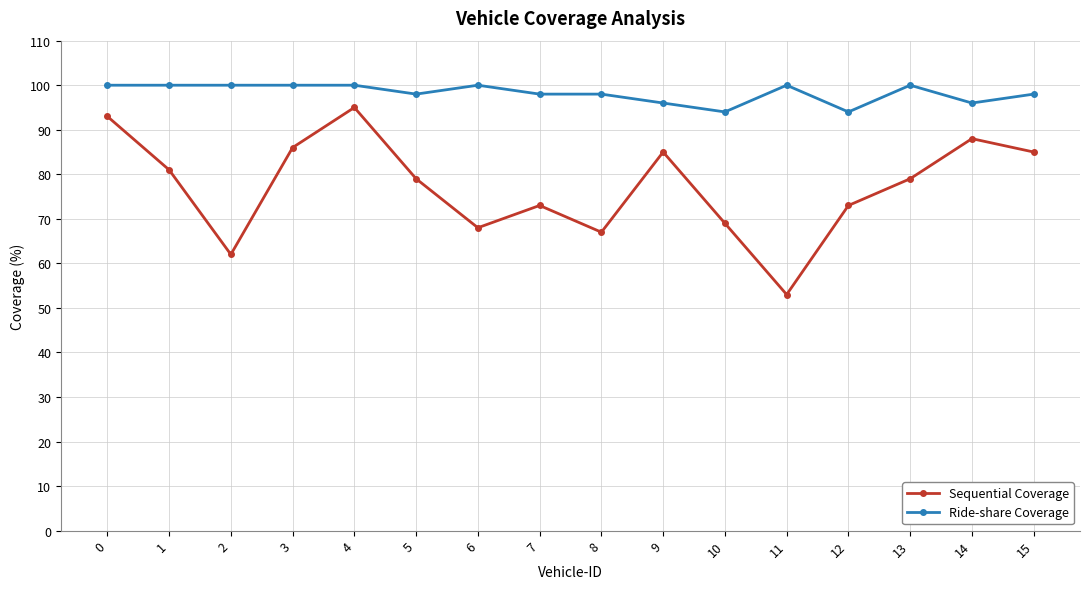

Does the chart have visible grid lines?

Yes